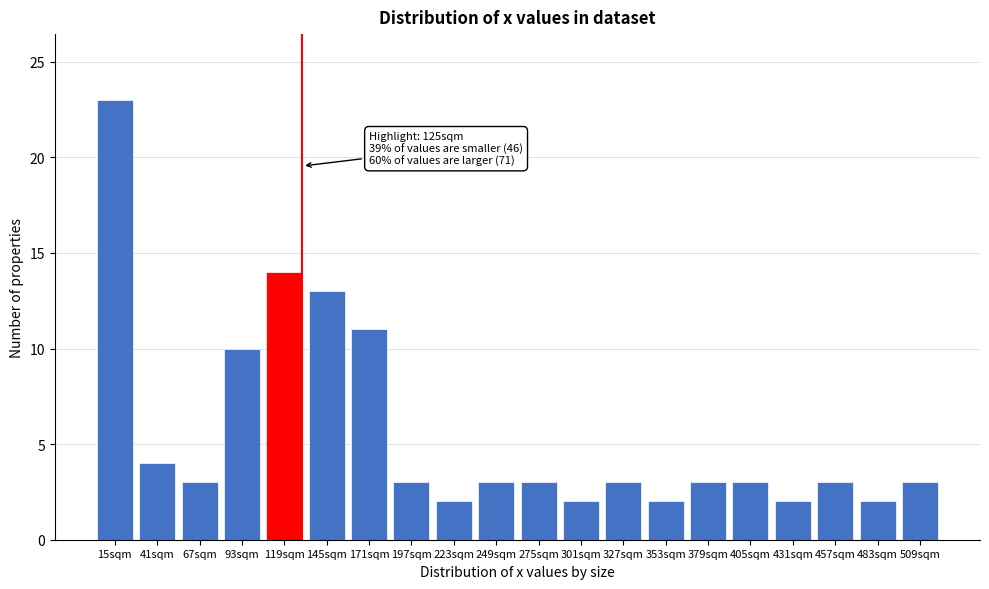

Reading left to right, extract all data points from this chart.

15sqm=23	41sqm=4	67sqm=3	93sqm=10	119sqm=14	145sqm=13	171sqm=11	197sqm=3	223sqm=2	249sqm=3	275sqm=3	301sqm=2	327sqm=3	353sqm=2	379sqm=3	405sqm=3	431sqm=2	457sqm=3	483sqm=2	509sqm=3